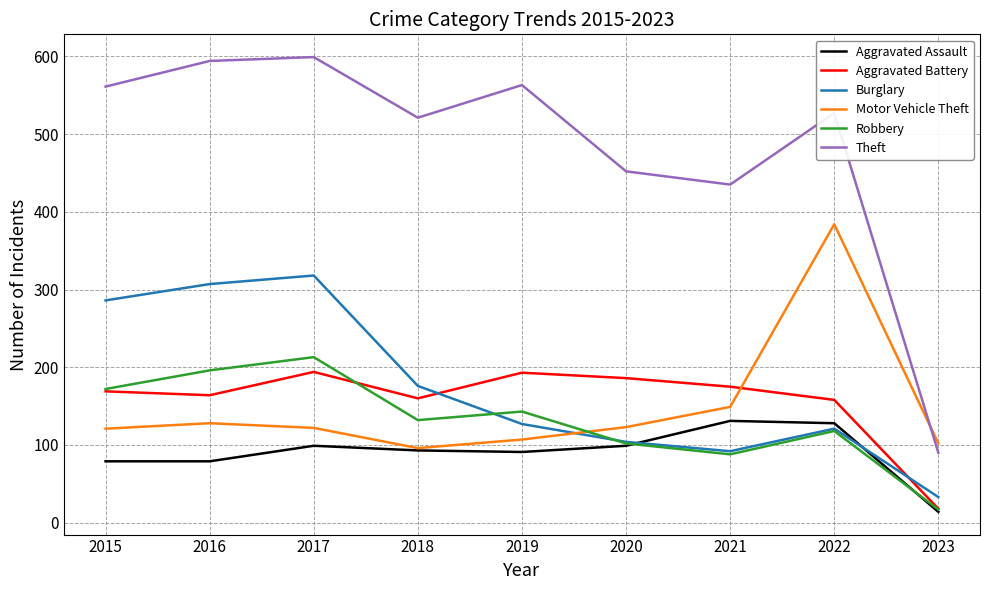

Which series changed the most between 2021 and 2023?

Theft